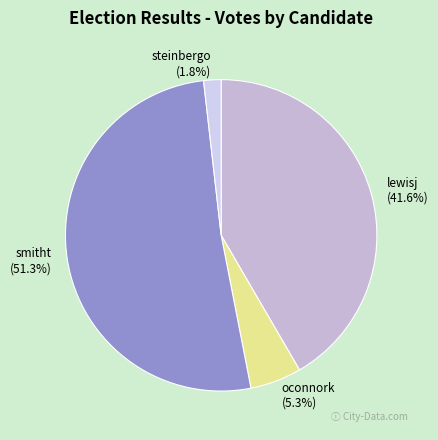

Do smitht and lewisj together represent more than half of the pie?

Yes